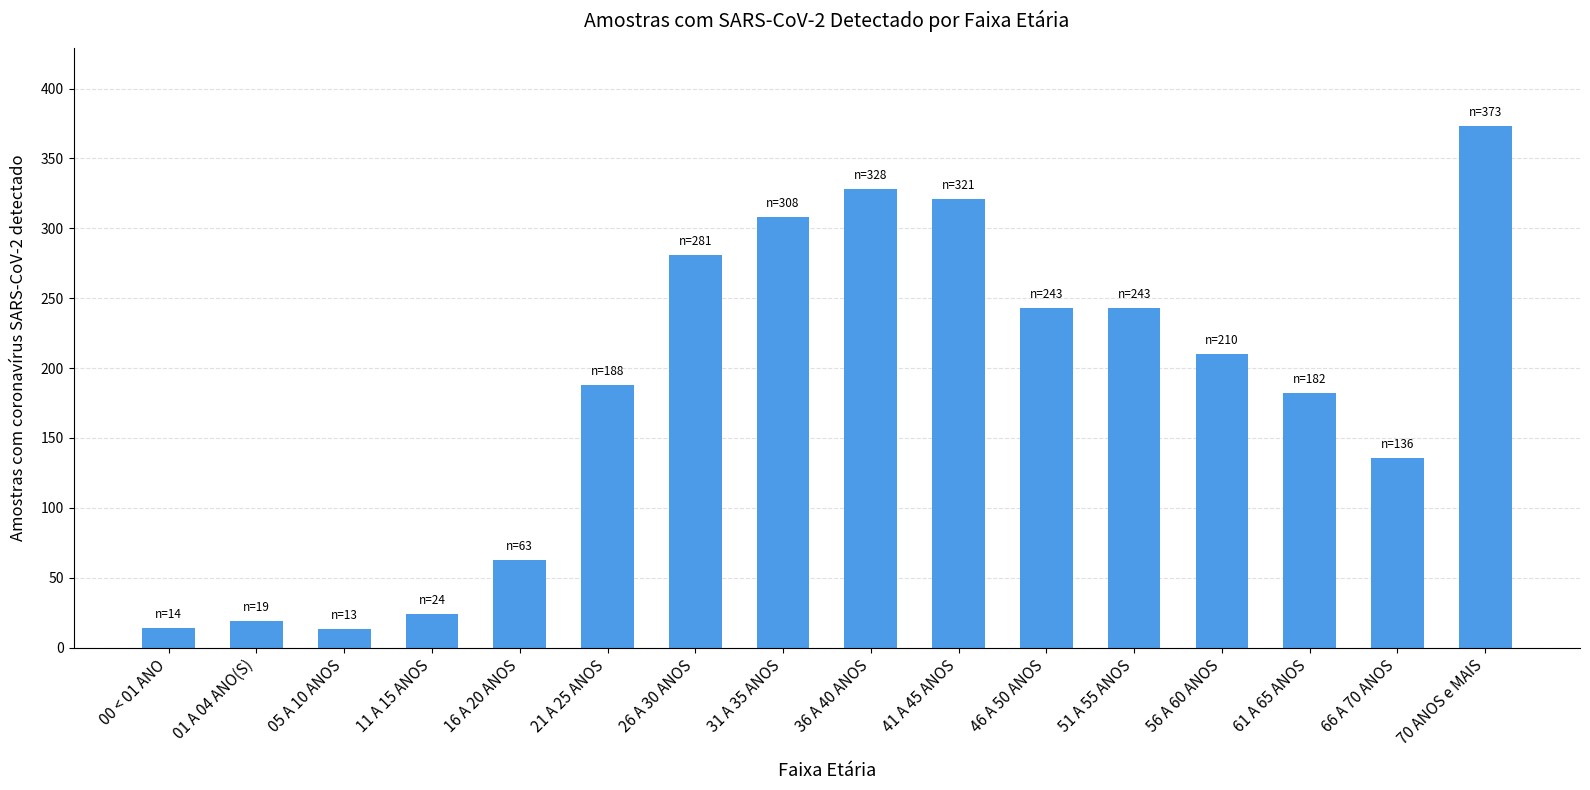

What is the ratio of the value at 70 ANOS e MAIS to the value at 56 A 60 ANOS?

1.8